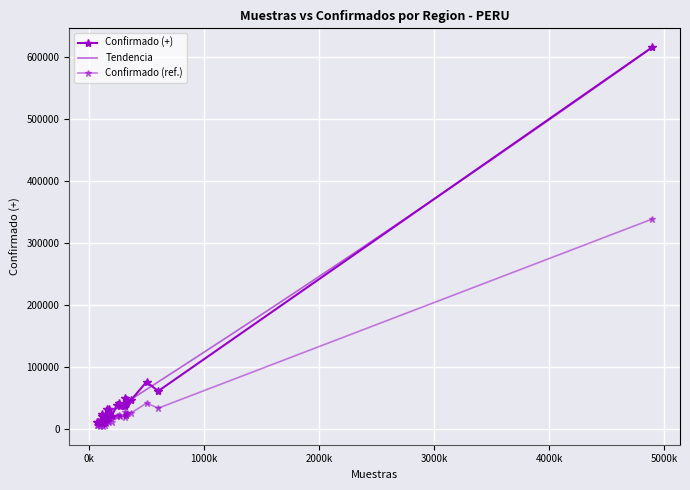

True or false: there are more than 2 points higher than both neighbors.

True